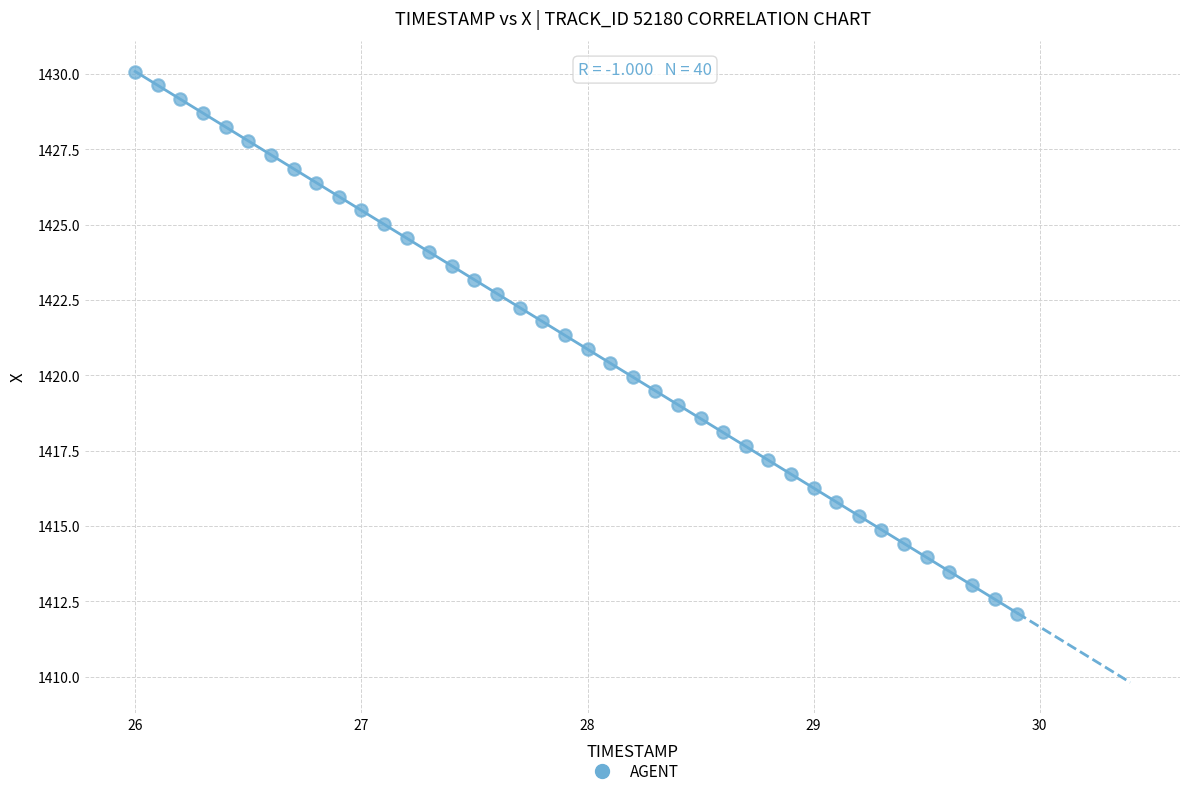

What is the range of Y values (max minus min)?

18.0